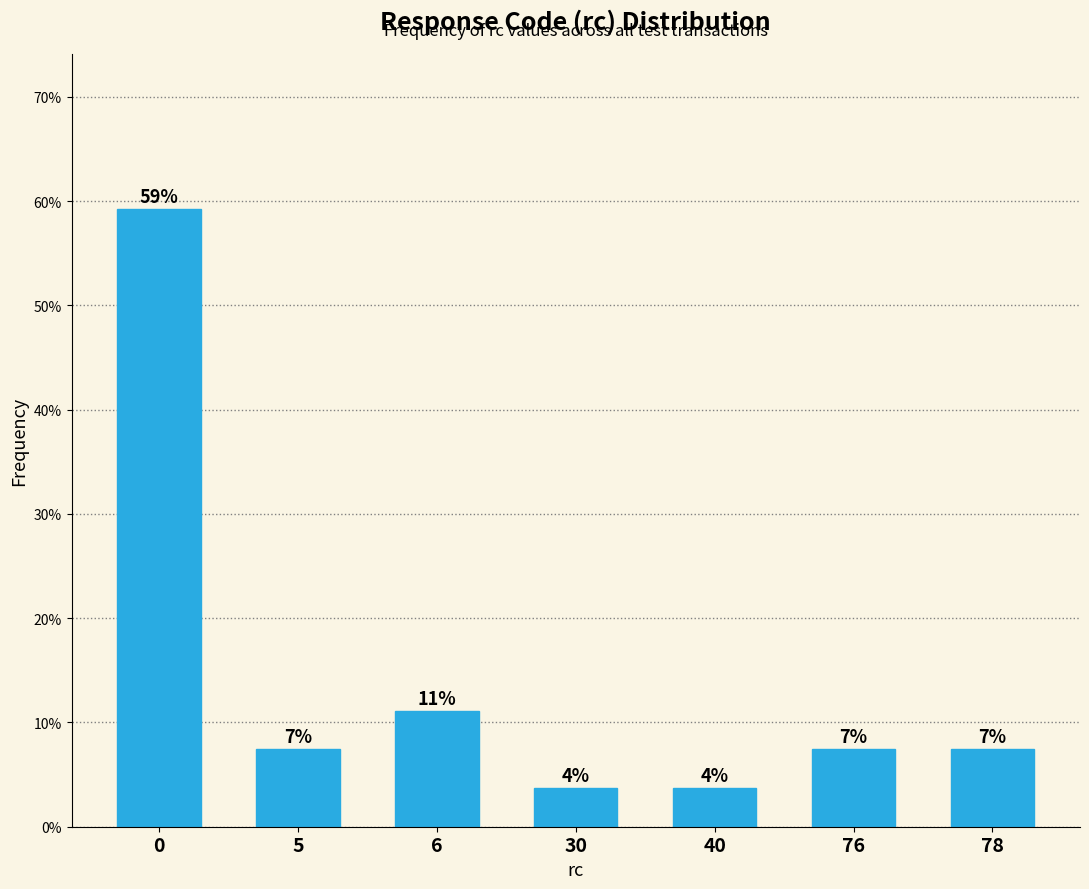

Does the chart contain any negative values?

No